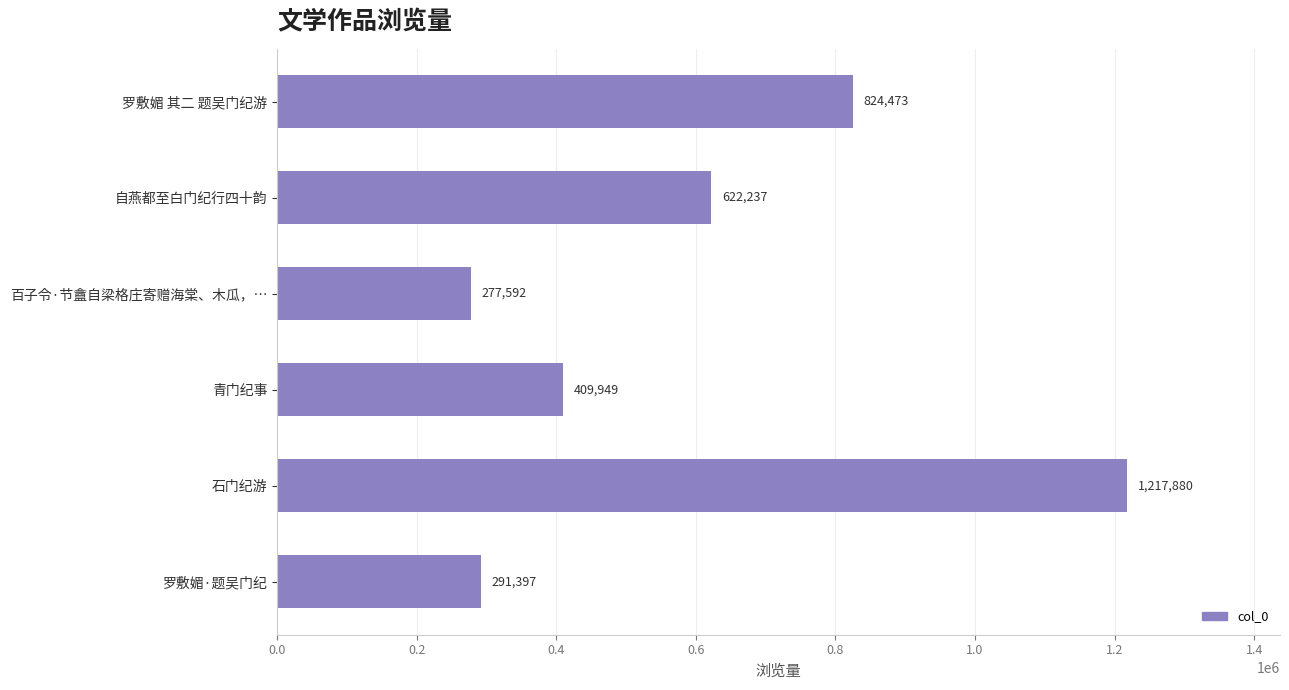

What is the sum of all values?

3643528